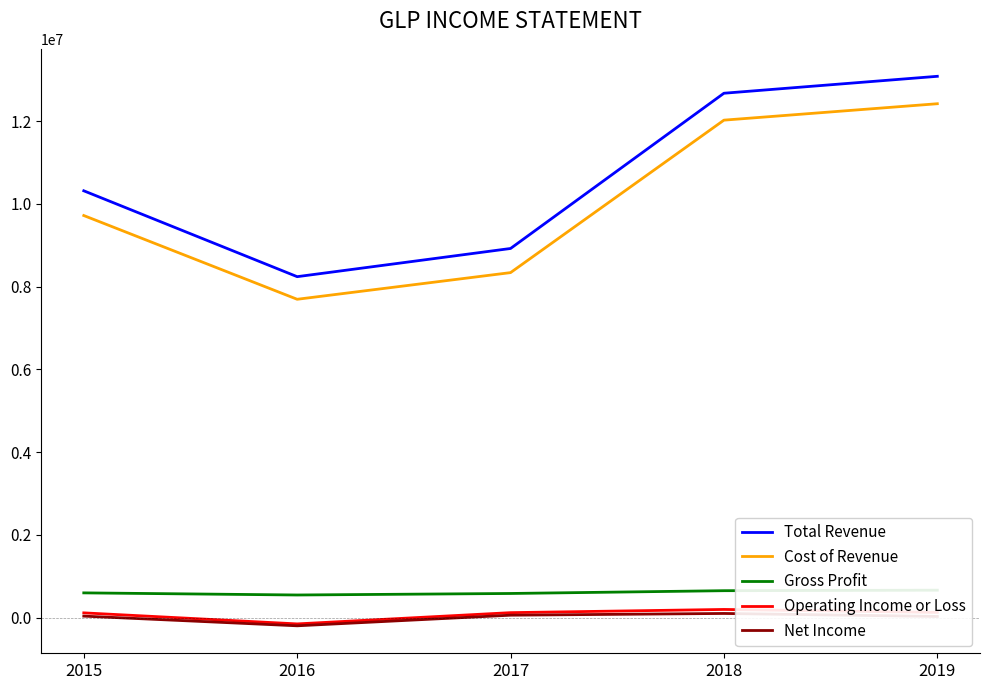

What is the average value of the Total Revenue series?

10645880